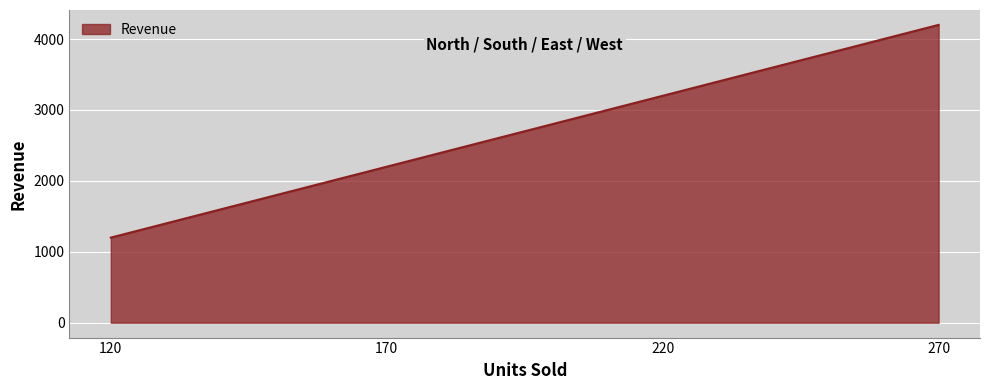

Reading left to right, what are all the values shown in this chart?

1200	2200	3200	4200